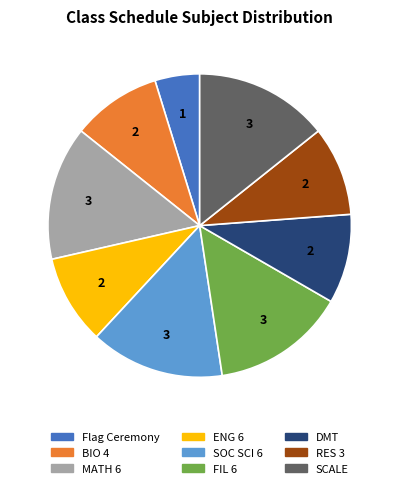

How many slices are in this pie chart?

9